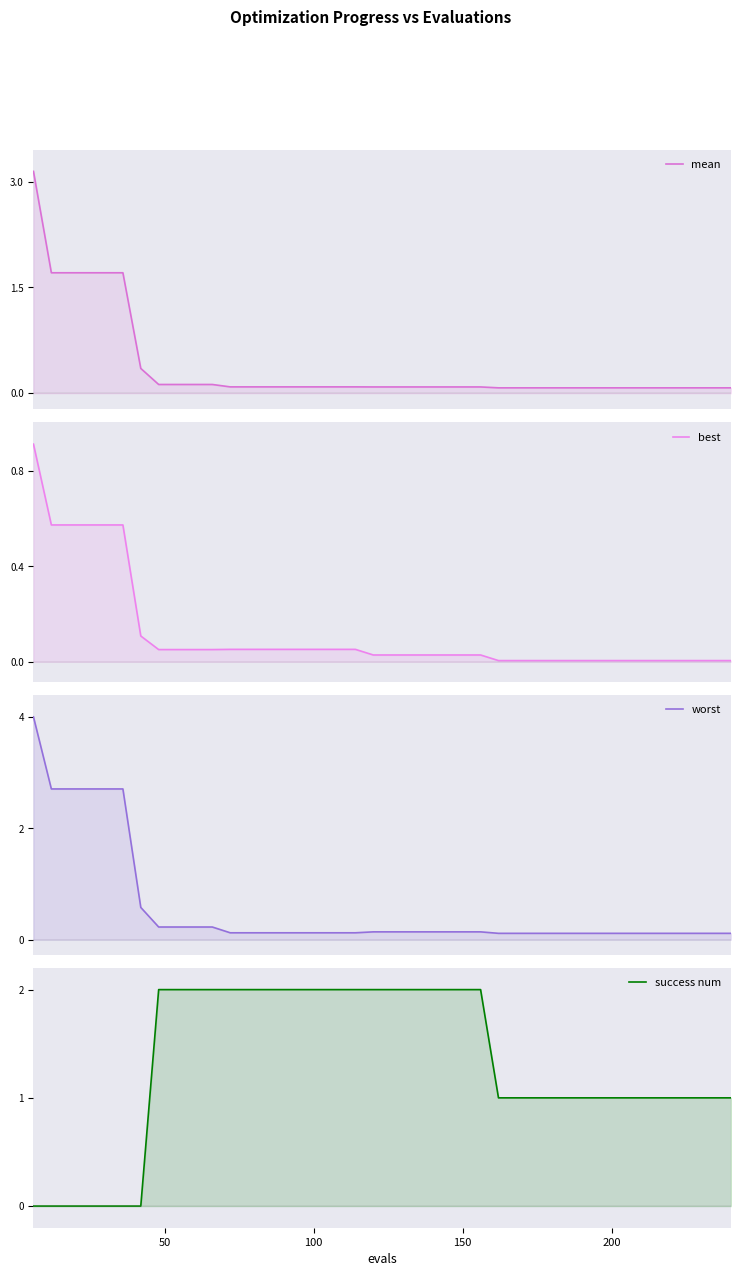

The worst series shows 0.3 at 8. True or false?

False